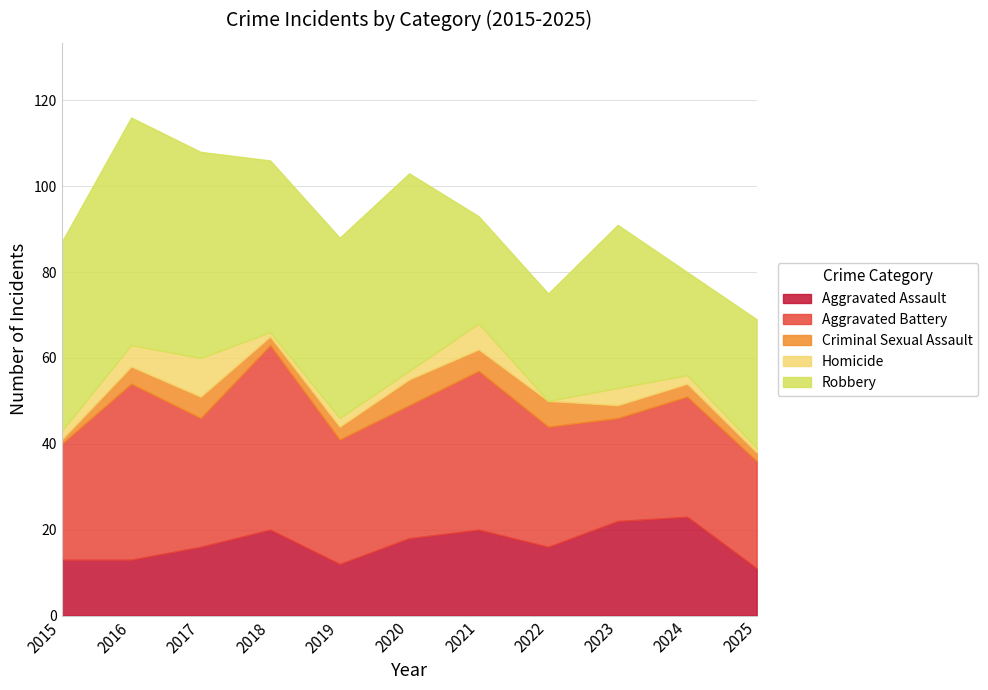

Is it true that Criminal Sexual Assault equals 1 at 2015?

True